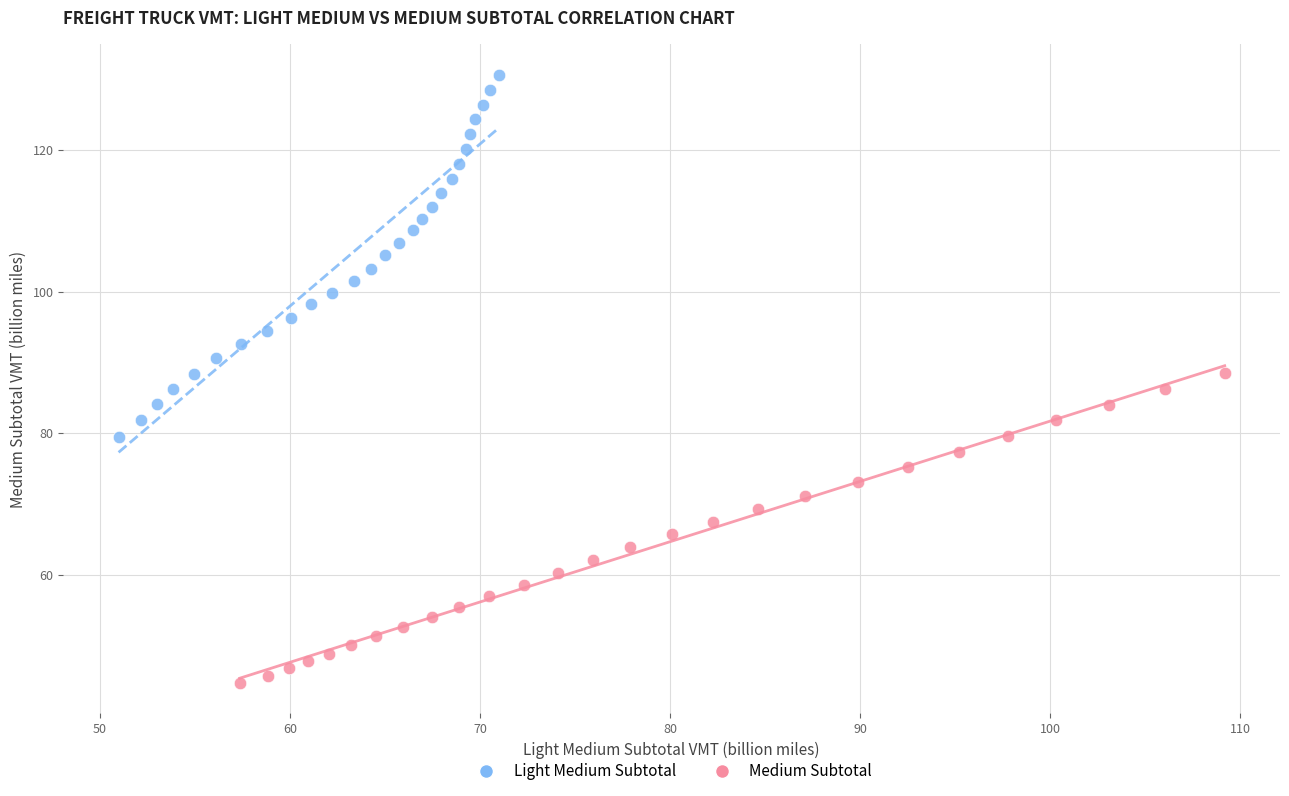

Which series has the largest Y range (max minus min)?

Light Medium Subtotal